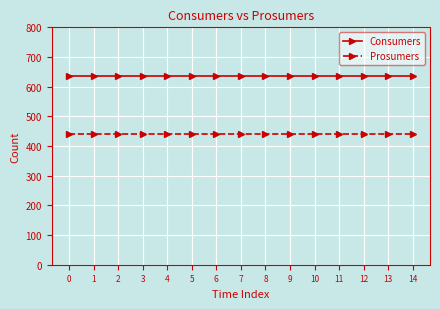

What is the difference between the highest and lowest values at 12?

195